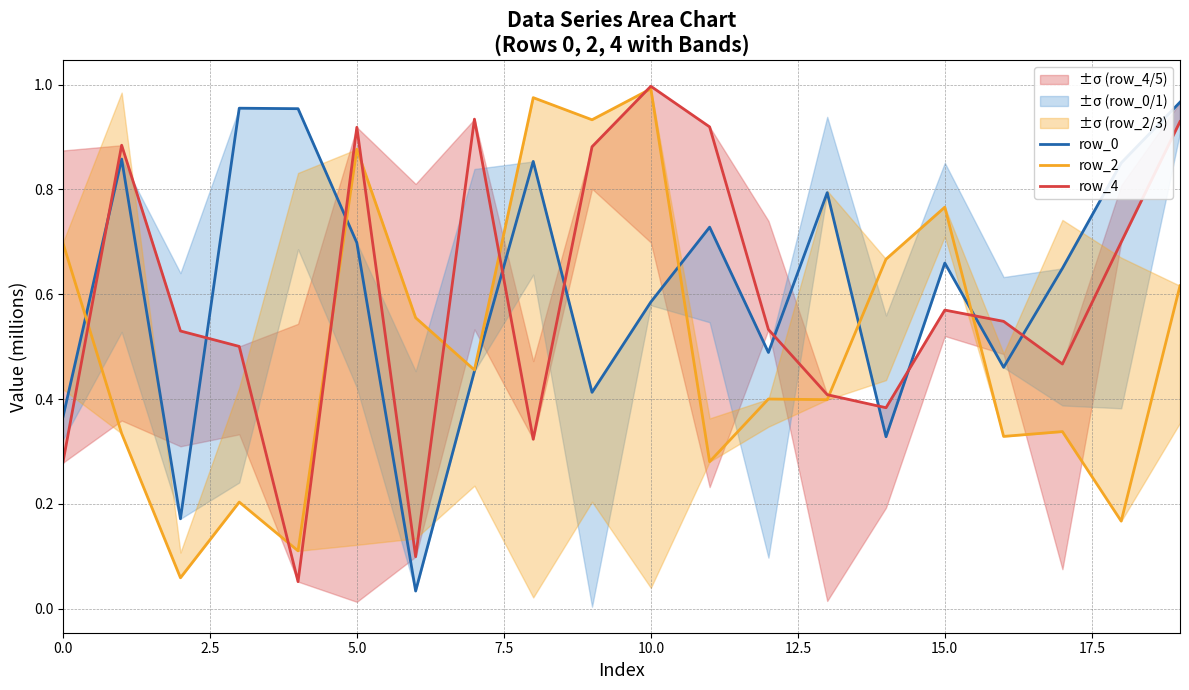

At which category is the sum across all series the highest?

10